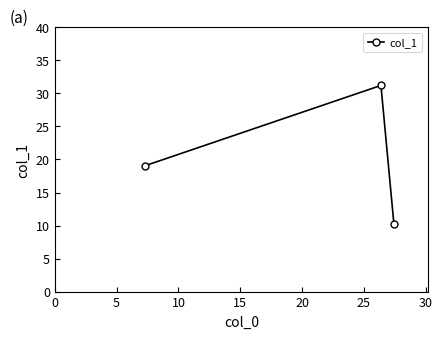

What is the value of the 1st point from the left?

19.0